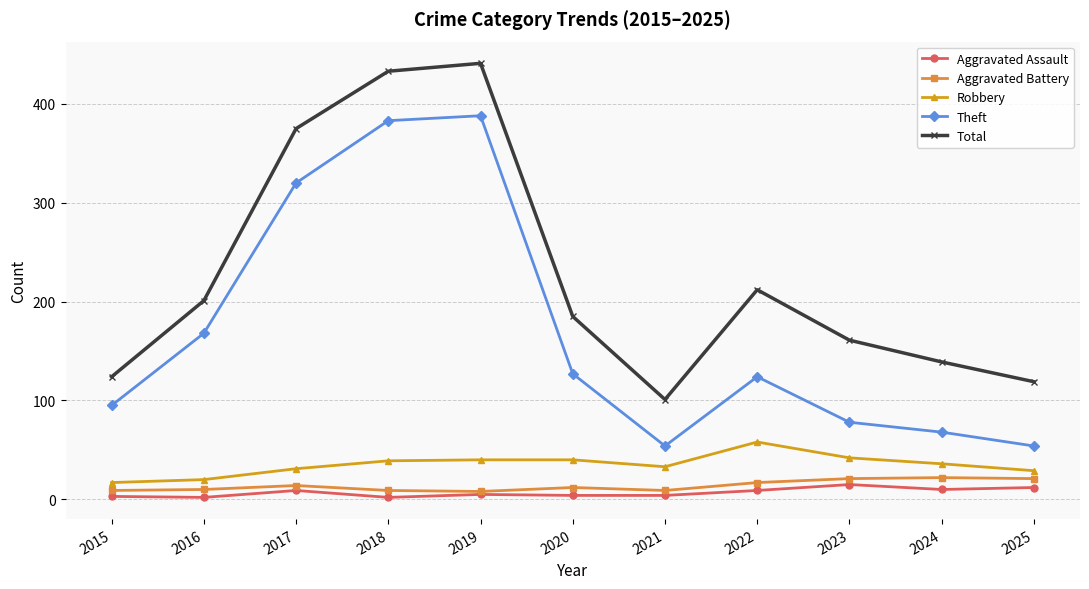

Is this an area chart (filled region under the line)?

No